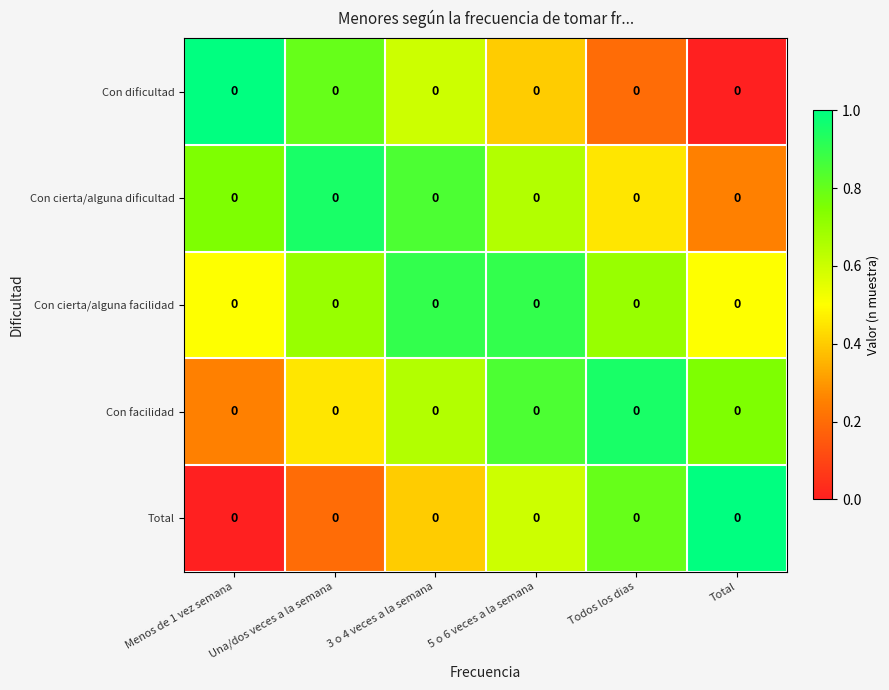

The value of Con cierta/alguna facilidad at Una/dos veces a la semana is 1.2. True or false?

False